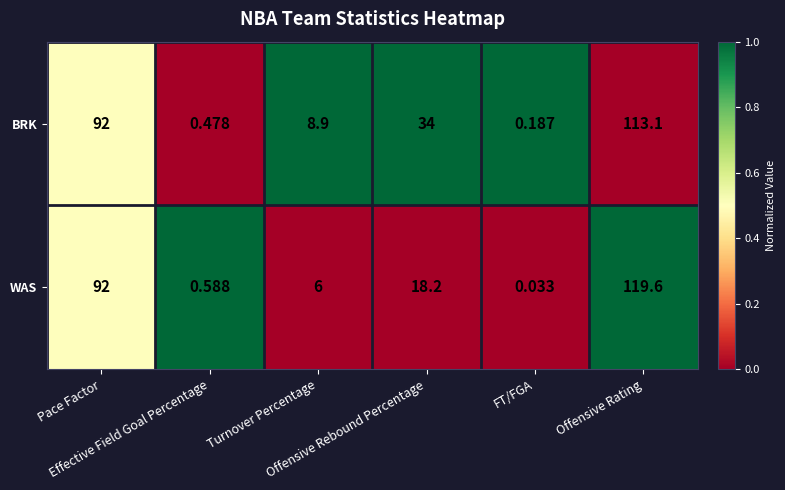

Which series has the largest total across all categories?

BRK